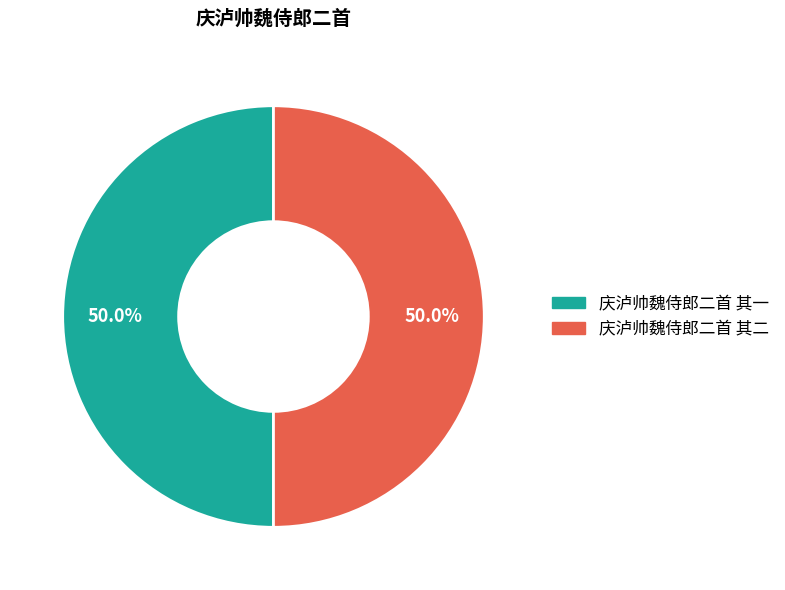

How many slices are in this pie chart?

2